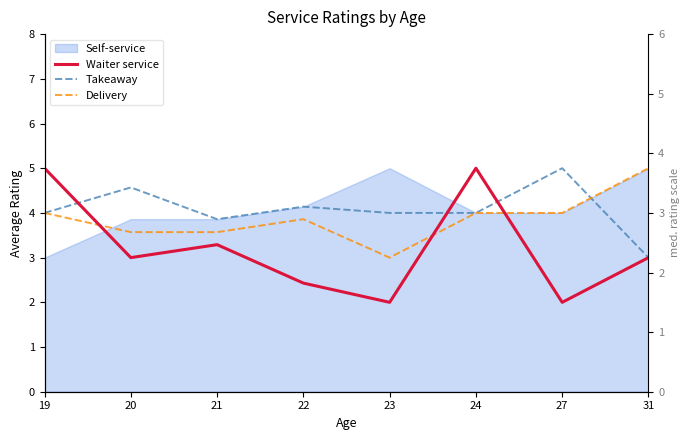

Where is the first local maximum for Waiter service?

21